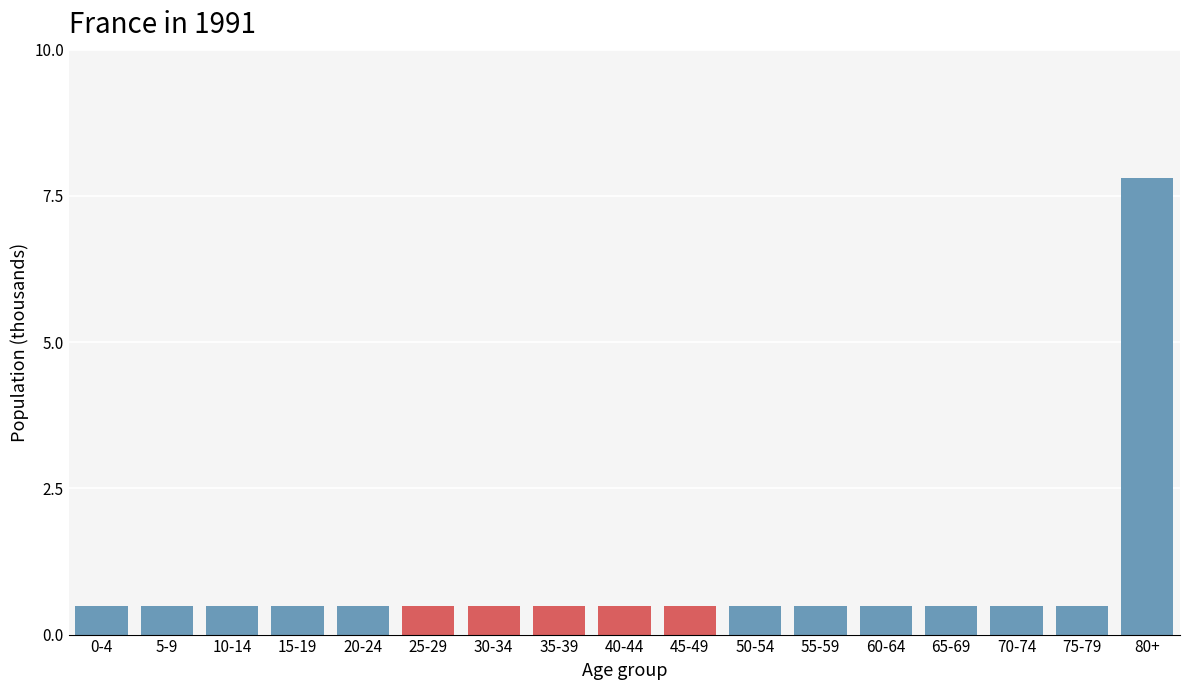

Reading left to right, what are all the values shown in this chart?

0.5	0.5	0.5	0.5	0.5	0.5	0.5	0.5	0.5	0.5	0.5	0.5	0.5	0.5	0.5	0.5	7.8